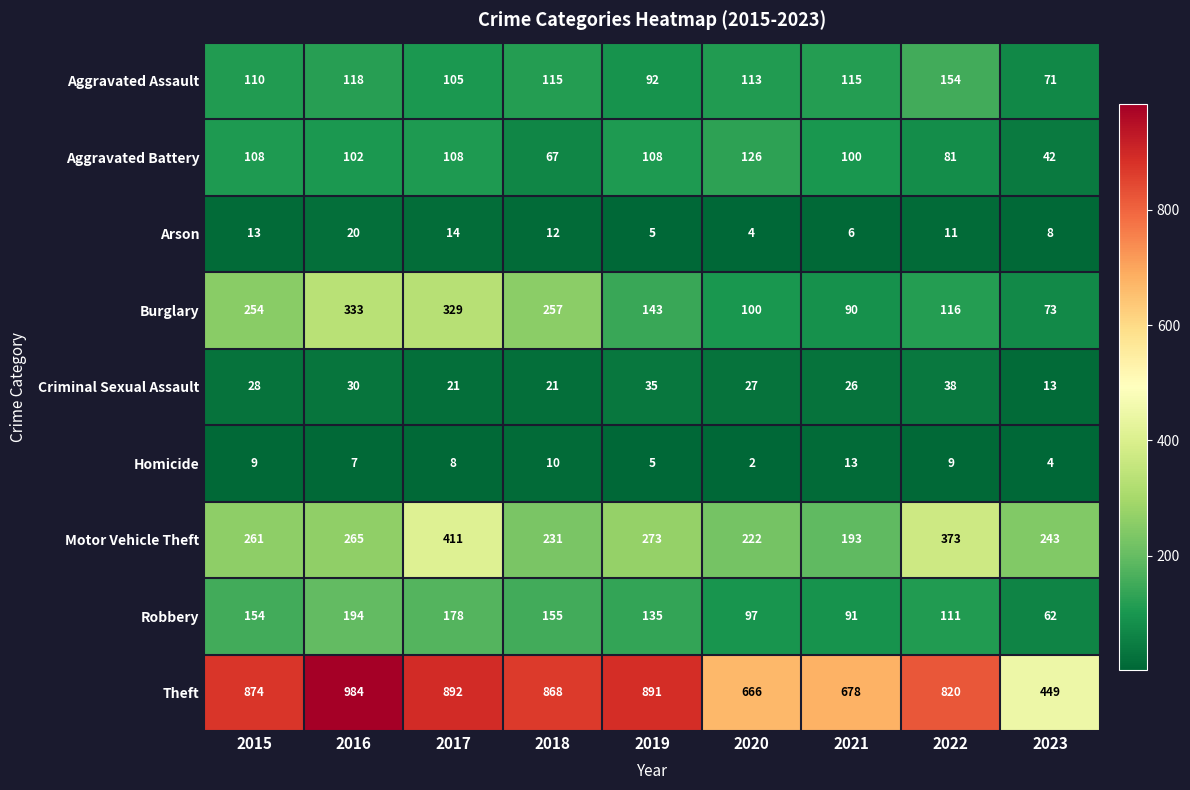

What is the maximum value for Burglary?

333